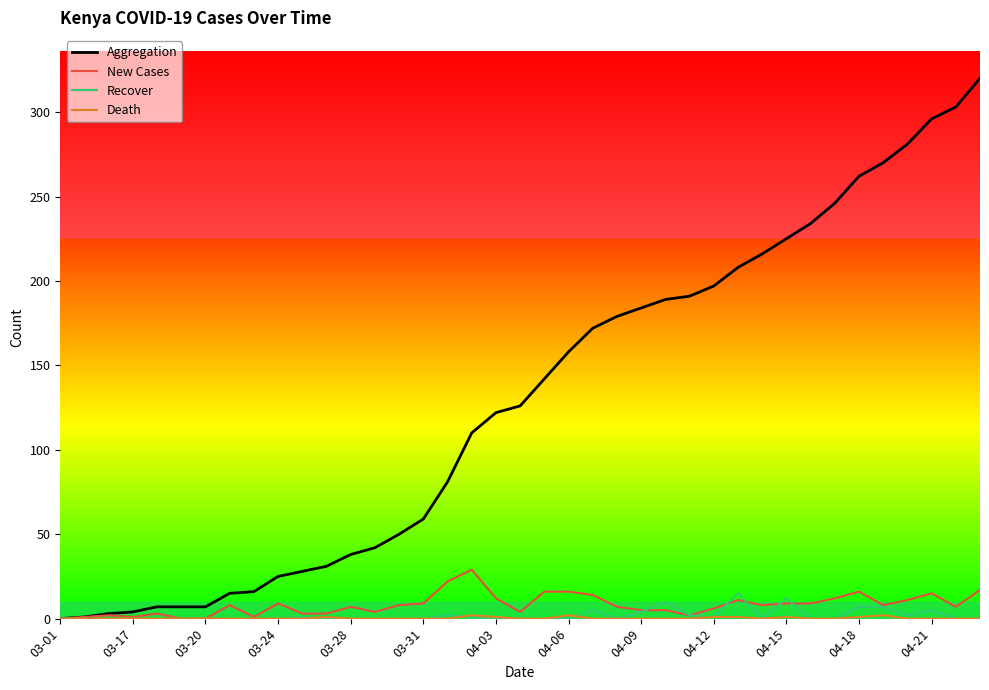

What is the greatest value displayed?

320